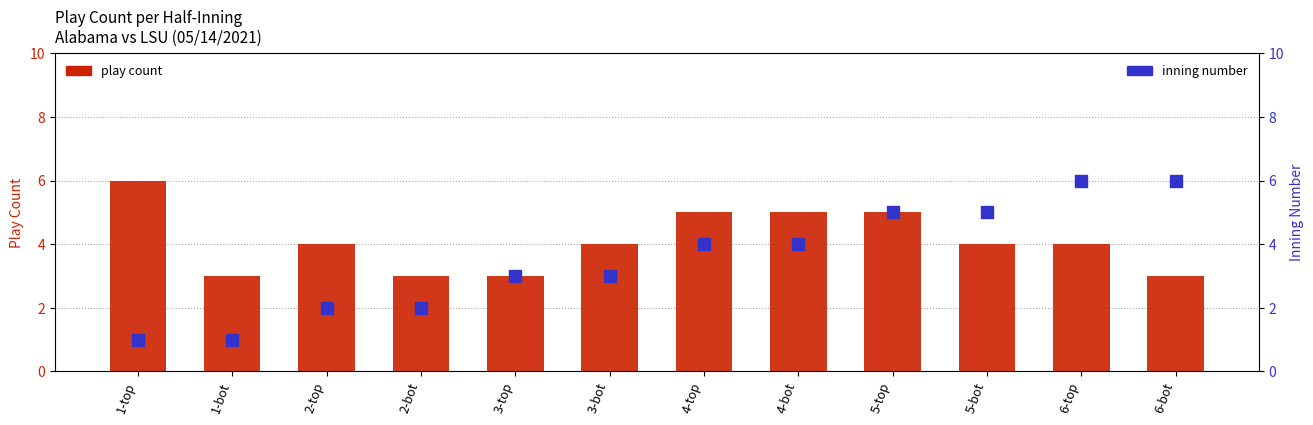

Which series reaches the maximum Y coordinate?

play count